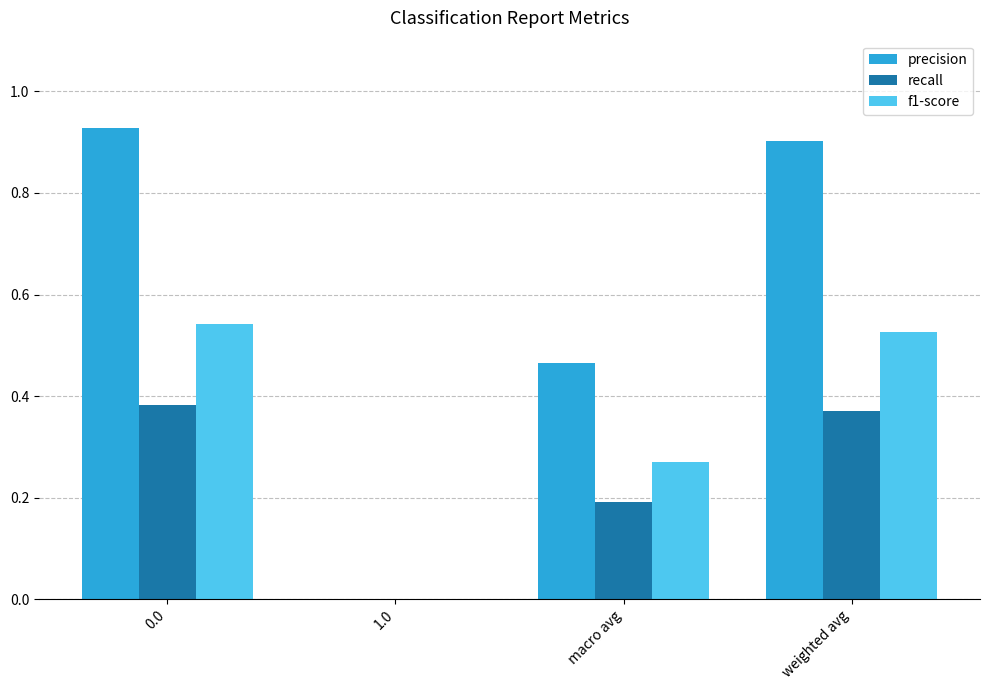

Between 0.0 and macro avg, which series saw the biggest shift?

precision